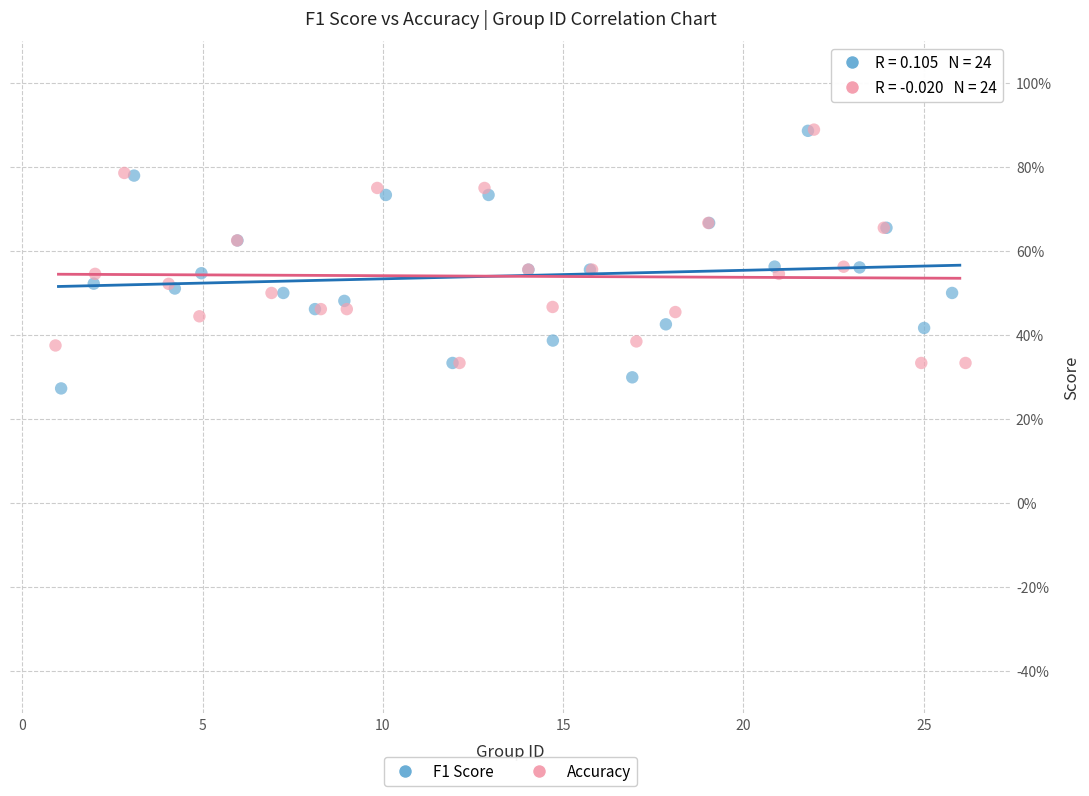

Which series reaches the minimum Y coordinate?

F1 Score